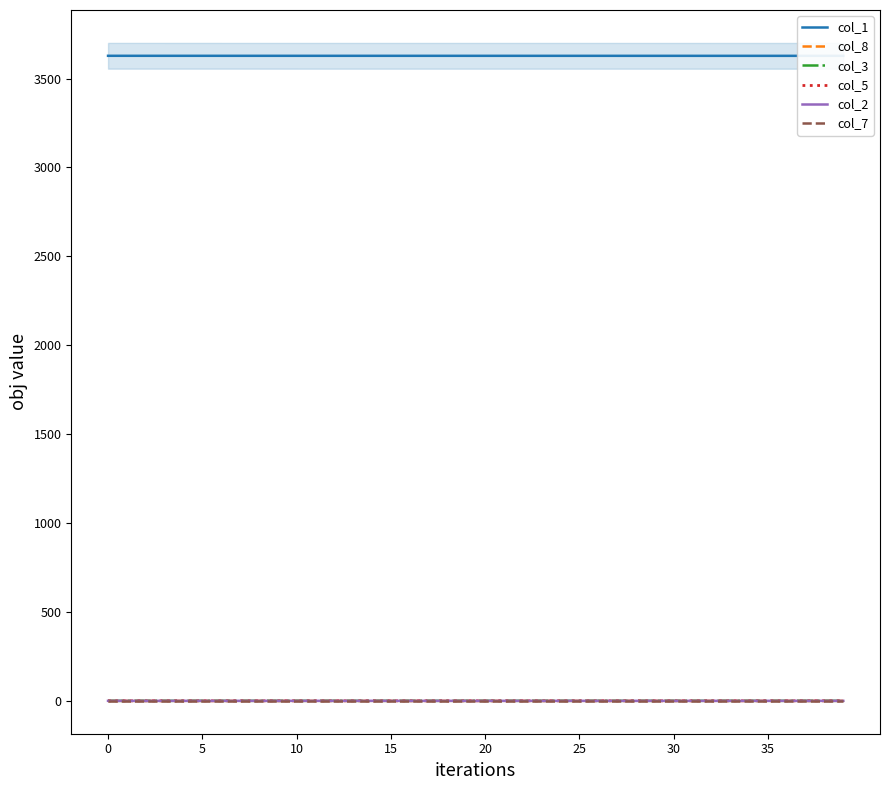

True or false: col_8 and col_3 intersect in this chart.

False